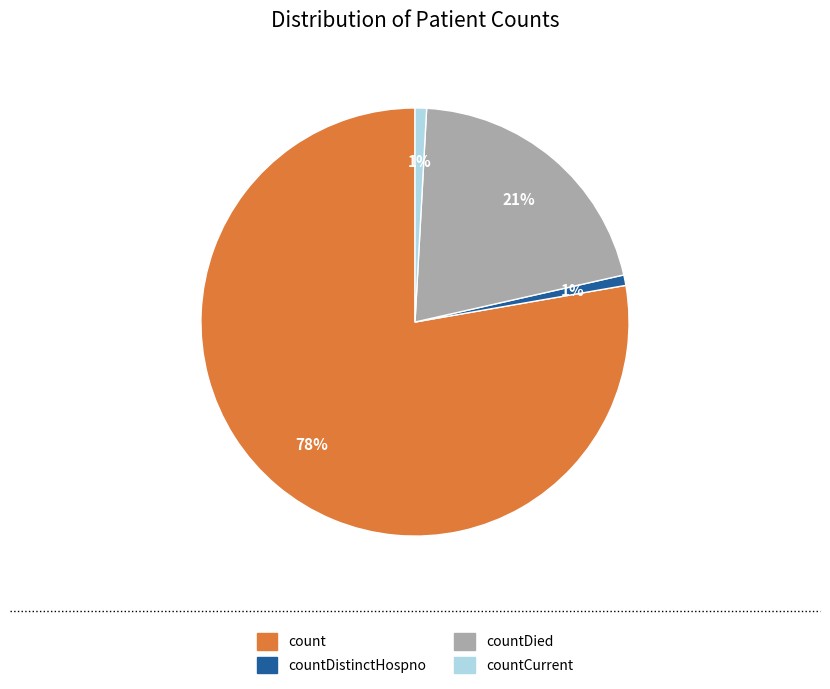

Does any single category account for the majority?

Yes